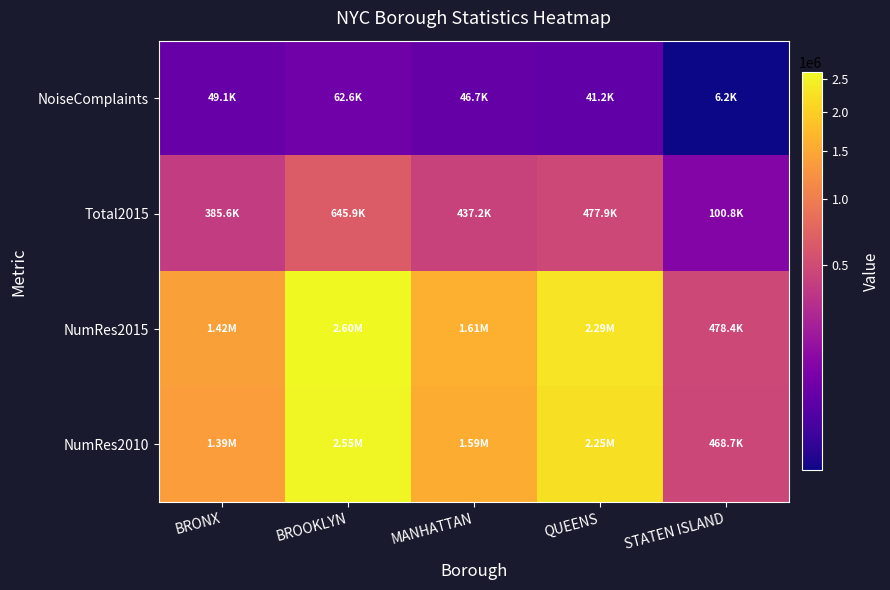

Reading left to right, transcribe all the data shown in this chart.

NoiseComplaints: BRONX=49144	BROOKLYN=62620	MANHATTAN=46668	QUEENS=41162	STATEN ISLAND=6232
Total2015: BRONX=385635	BROOKLYN=645889	MANHATTAN=437244	QUEENS=477913	STATEN ISLAND=100779
NumRes2015: BRONX=1415725	BROOKLYN=2602844	MANHATTAN=1610697	QUEENS=2289489	STATEN ISLAND=478359
NumRes2010: BRONX=1385108	BROOKLYN=2552911	MANHATTAN=1585873	QUEENS=2250002	STATEN ISLAND=468730